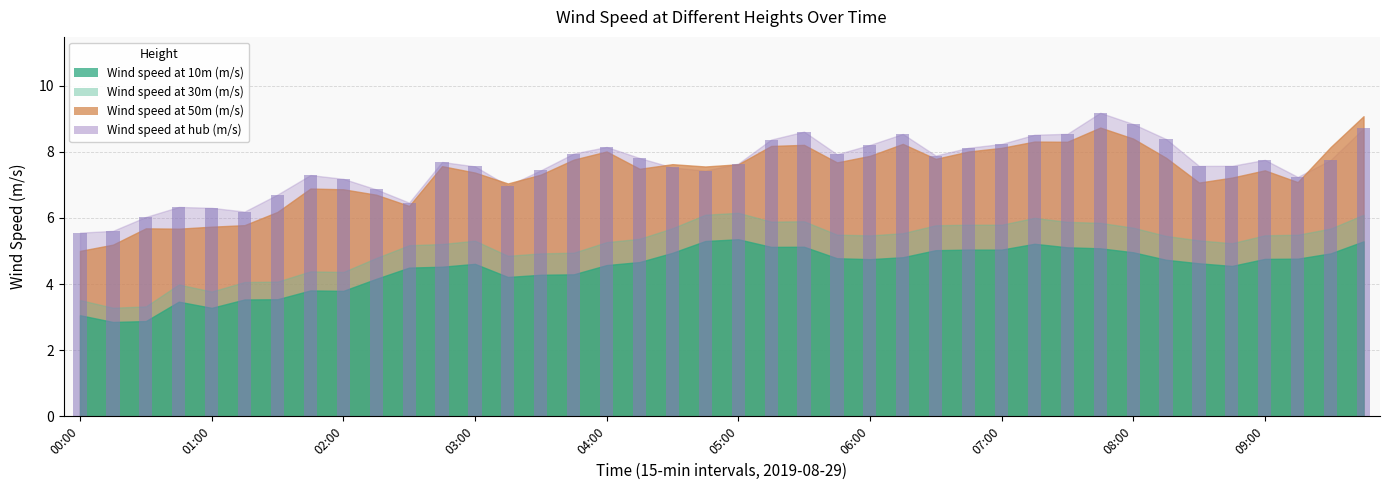

What is the value of the 14th bar from the left?

7.0